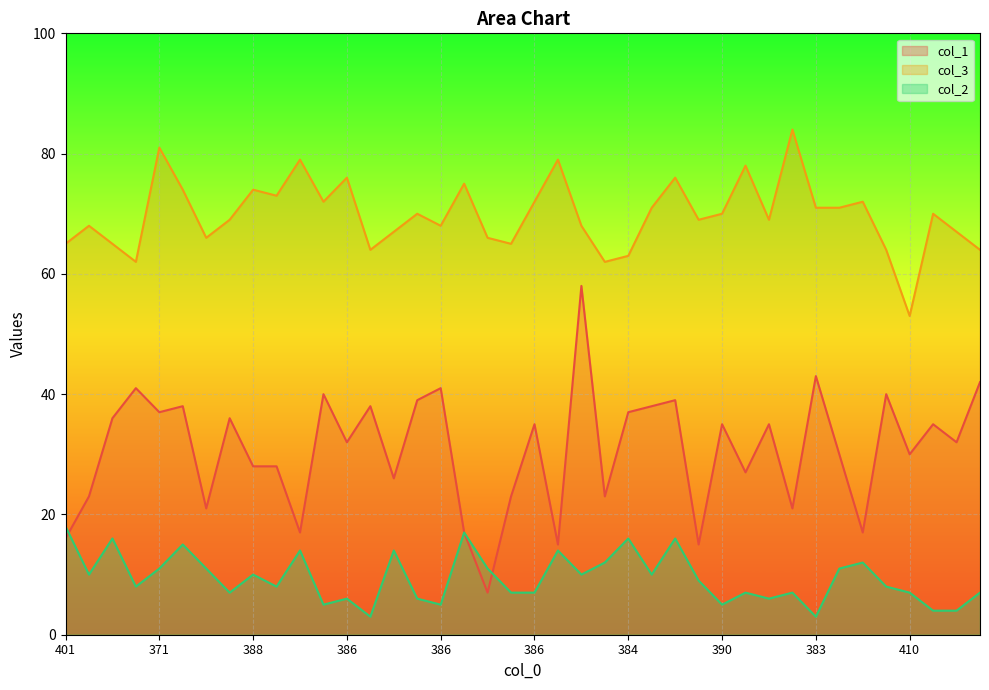

List the series in order of their overall mean, highest first.

col_3, col_1, col_2